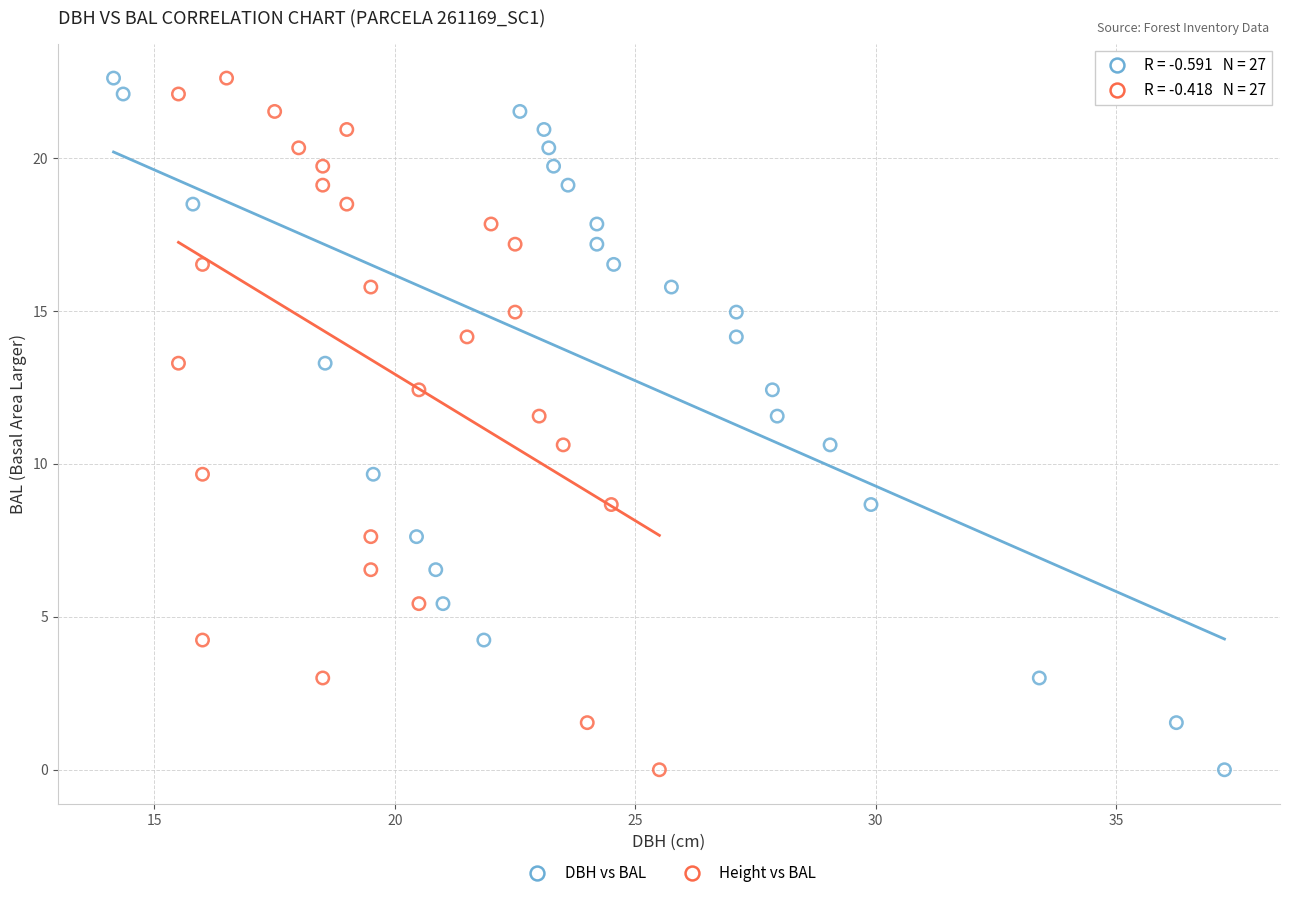

What are all the series names shown in the legend?

DBH vs BAL, Height vs BAL